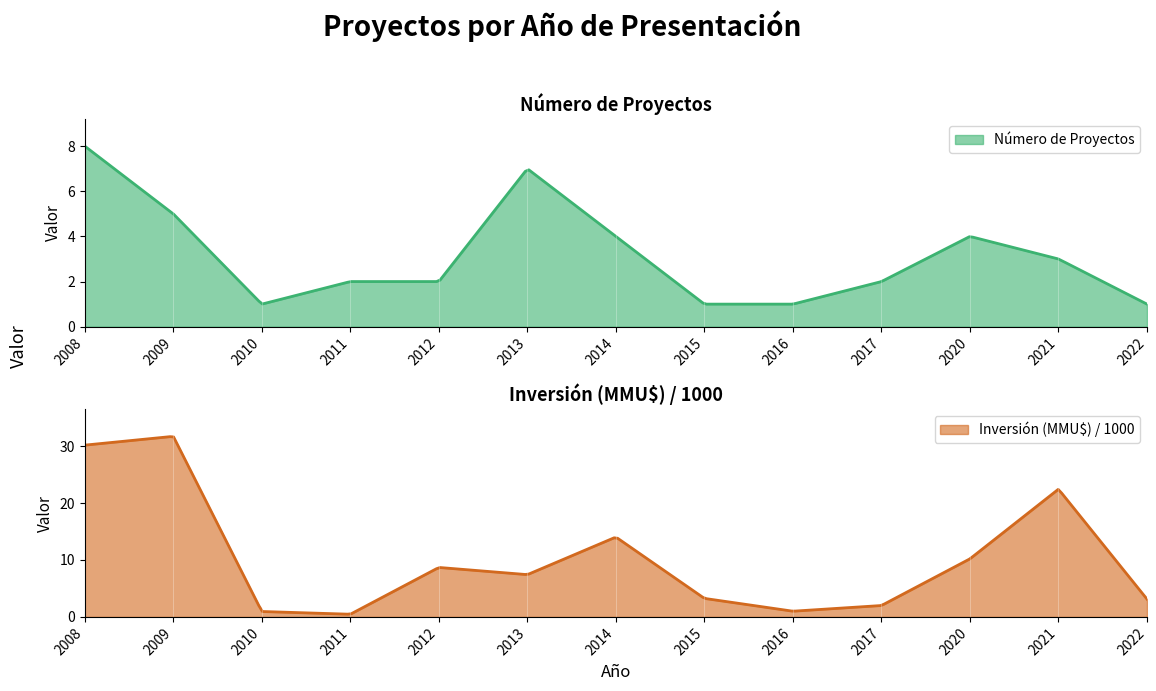

What is the greatest value displayed?

31.7